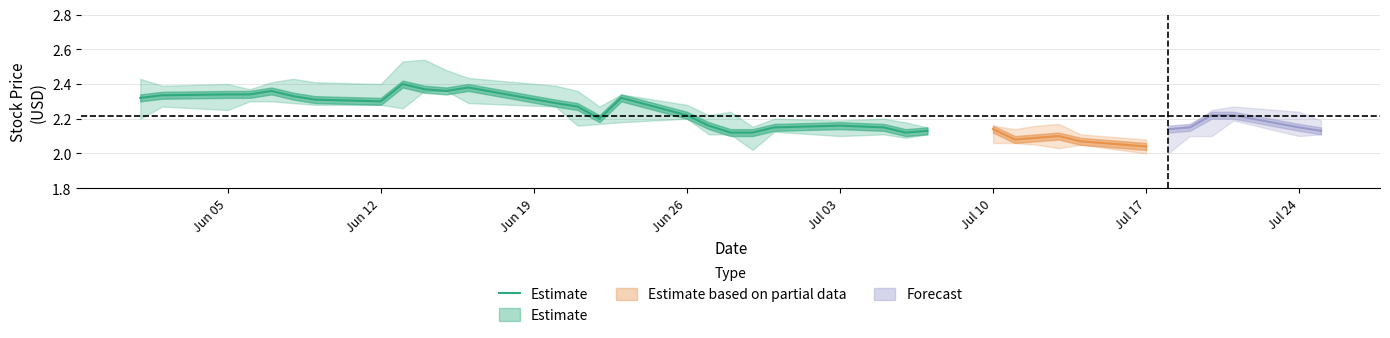

Does the chart have visible grid lines?

Yes